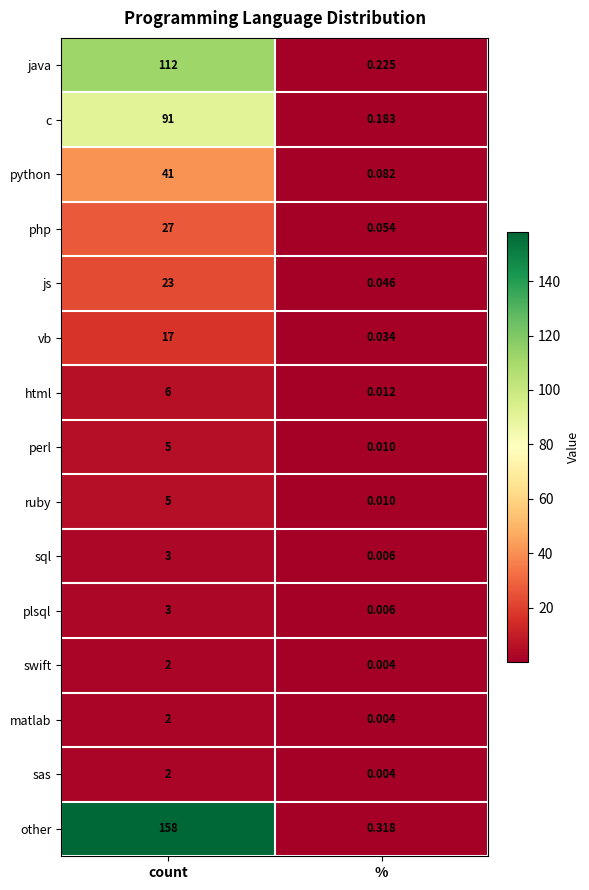

How many distinct data groups are displayed?

15